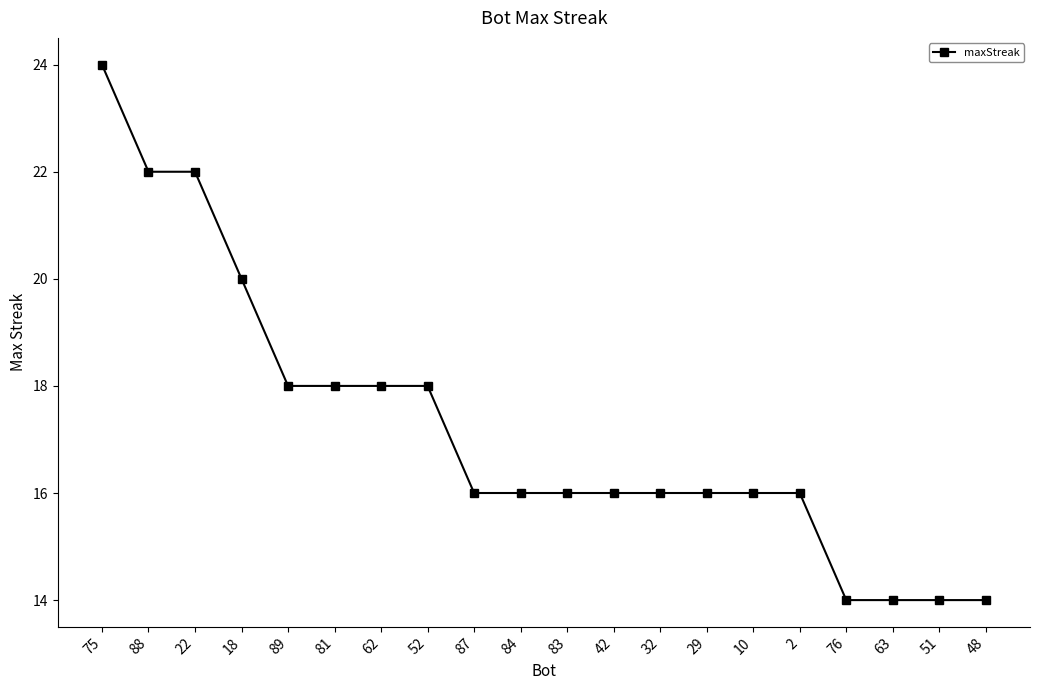

What is the ratio of the value at 75 to the value at 87?

1.5